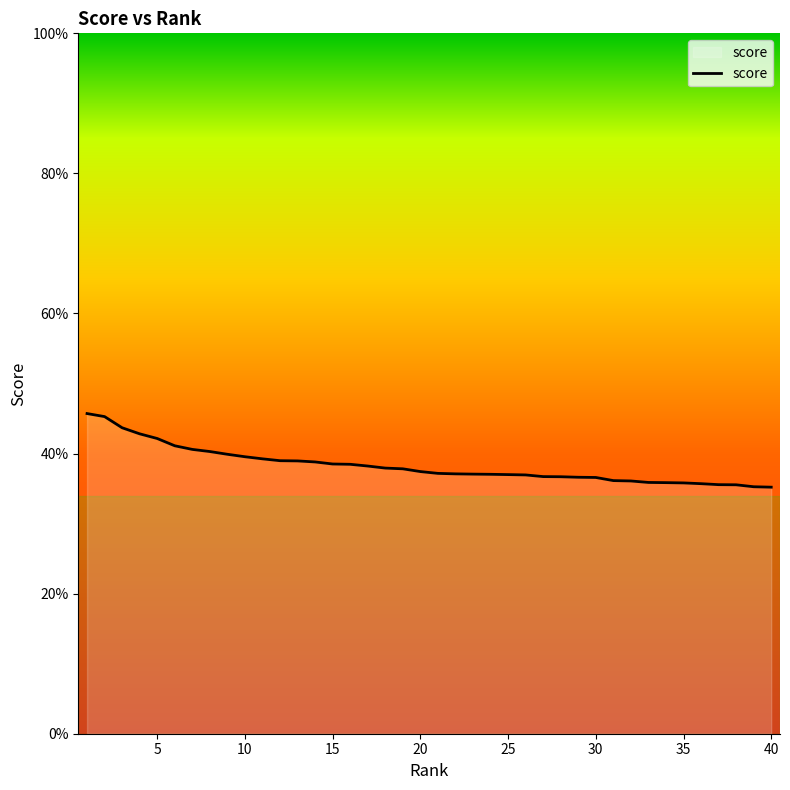

Does the chart have visible grid lines?

No